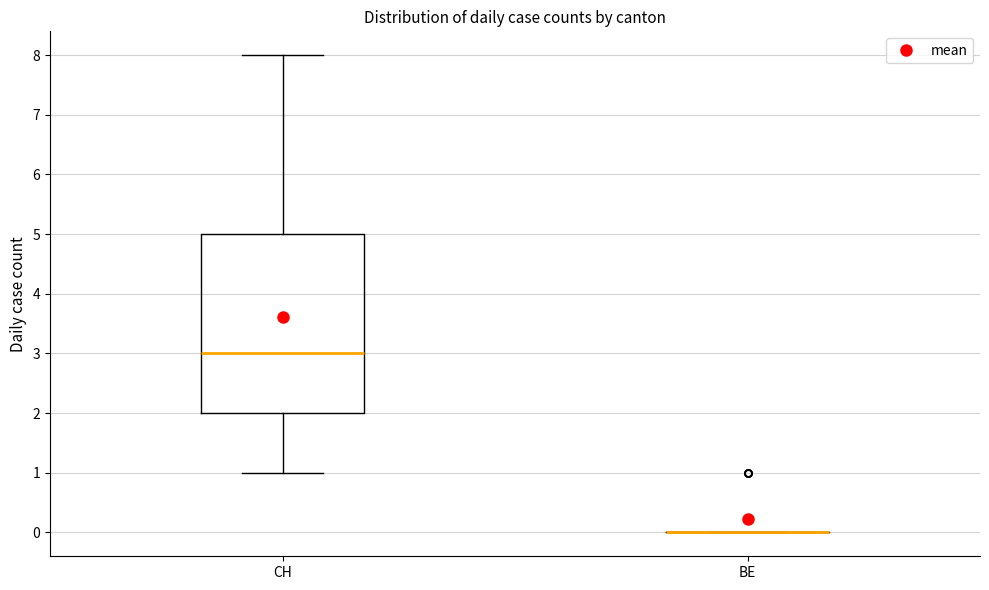

Reading left to right, transcribe this box plot: for each box, give where its median line is, the range the box spans, and where its two whiskers end, as read against the y-axis. The values are not printed on the chart, so give them approximately, as read against the axis.

CH: median 3, box 2 to 5, whiskers 1 to 8
BE: box collapsed to a line at 0, whiskers 0 to 0